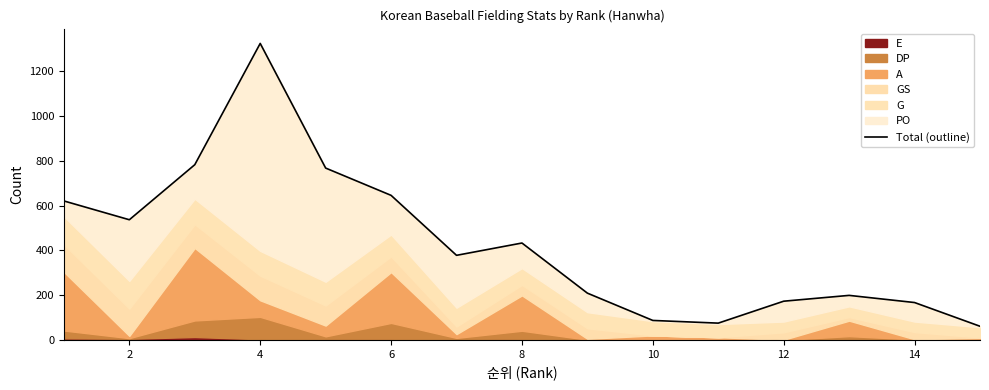

Which label corresponds to the smallest value in the chart?

14